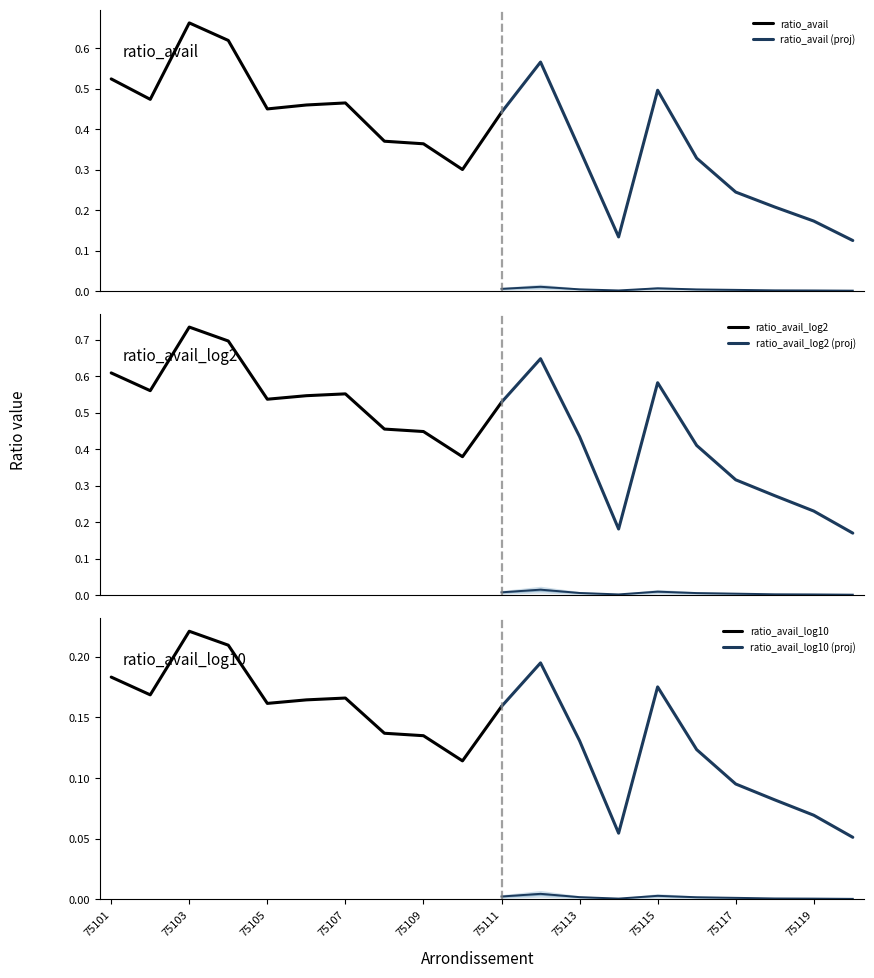

Is it true that ratio_pop_log2 equals 0.0 at 75111?

False